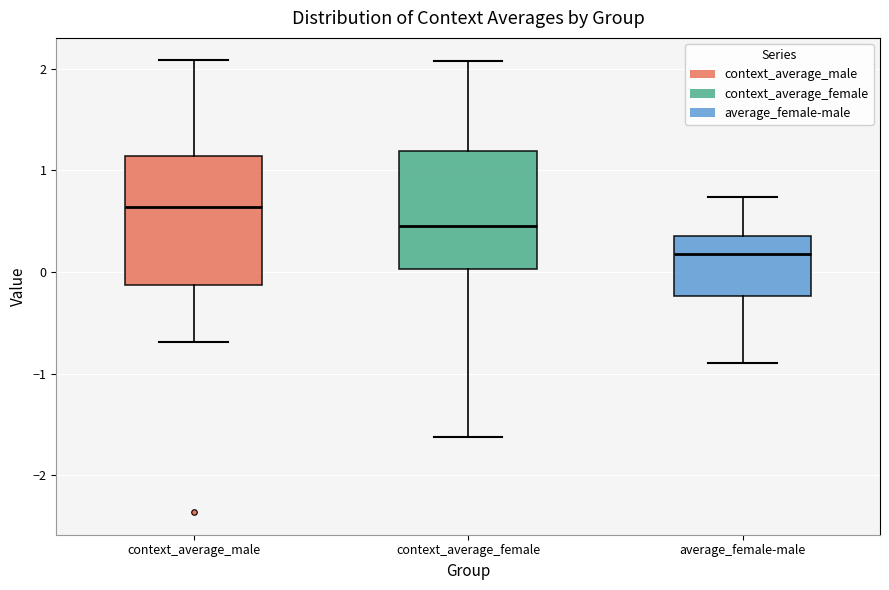

Where does the upper whisker of the box for average_female-male end on the y-axis? The values are not printed on the chart, so give them approximately, as read against the axis.

0.7